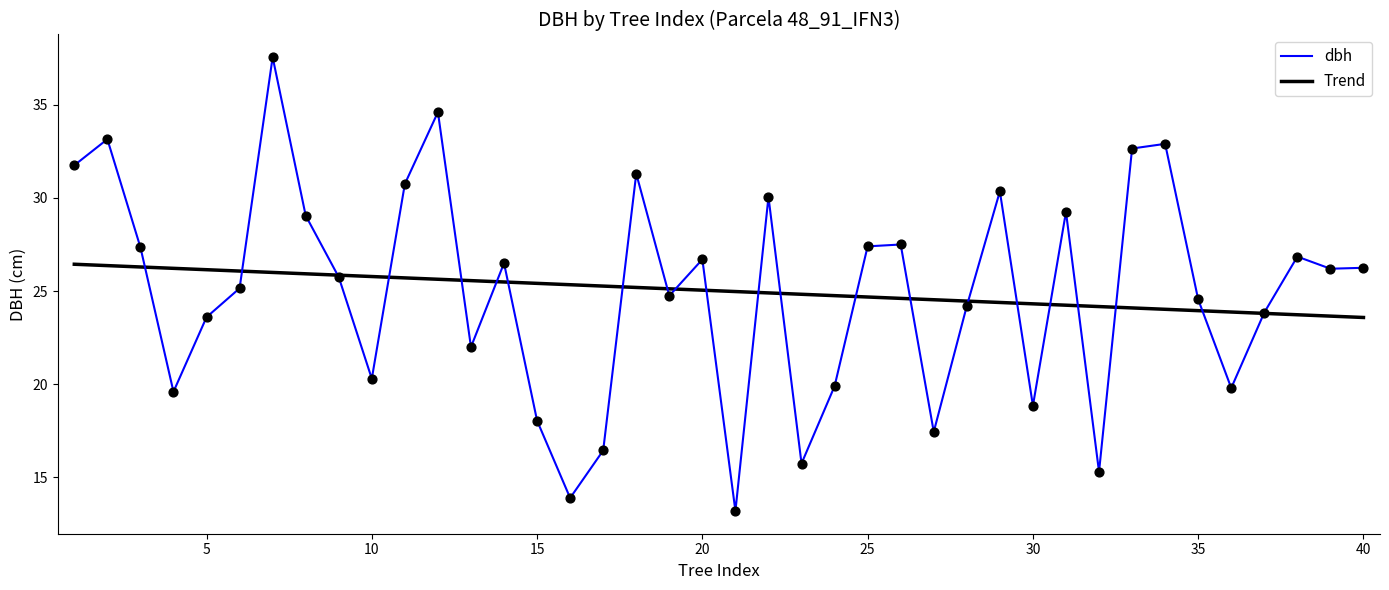

Which series has the widest spread of values?

dbh